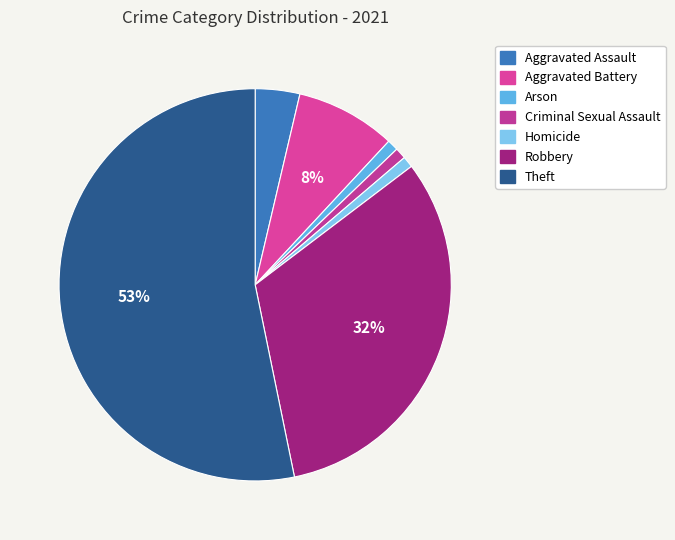

Rank the categories by value from highest to lowest.

Theft, Robbery, Aggravated Battery, Aggravated Assault, Arson, Criminal Sexual Assault, Homicide